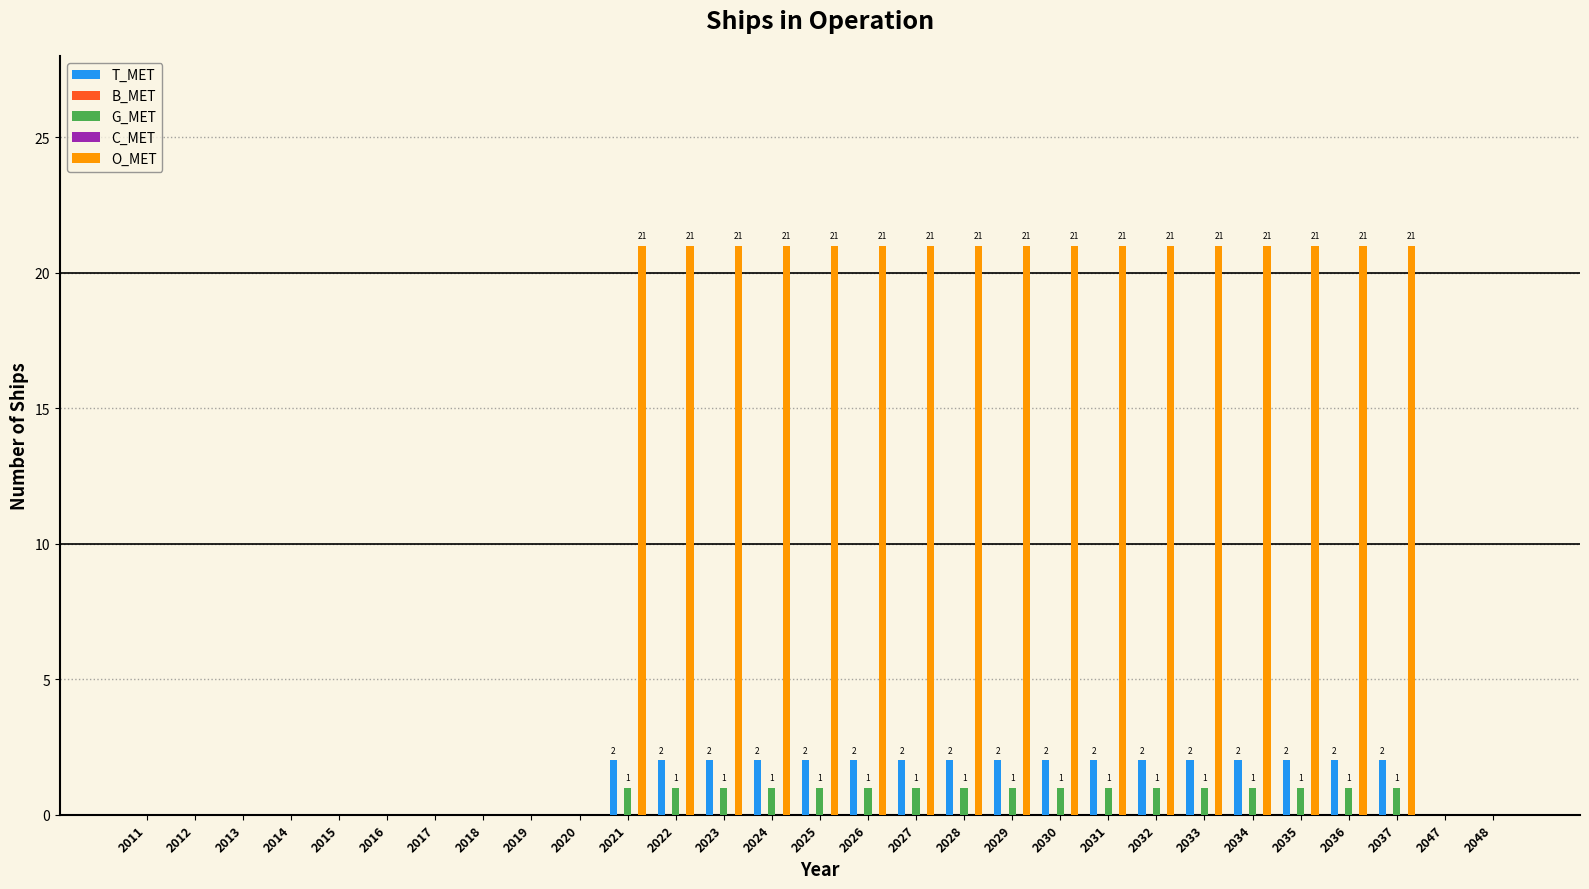

At which category is the sum across all series the highest?

2021